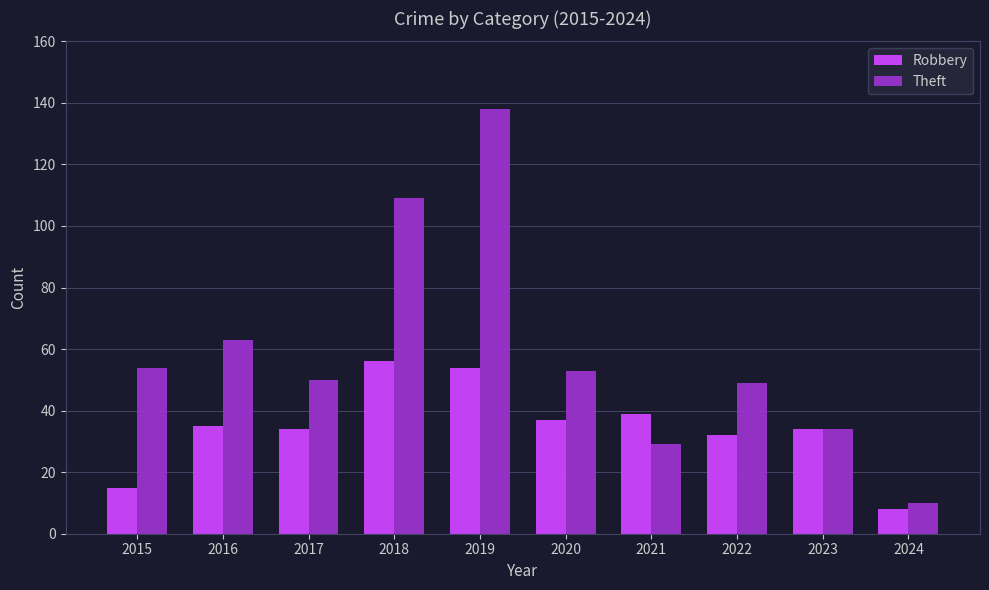

What is the minimum value shown in the chart?

8